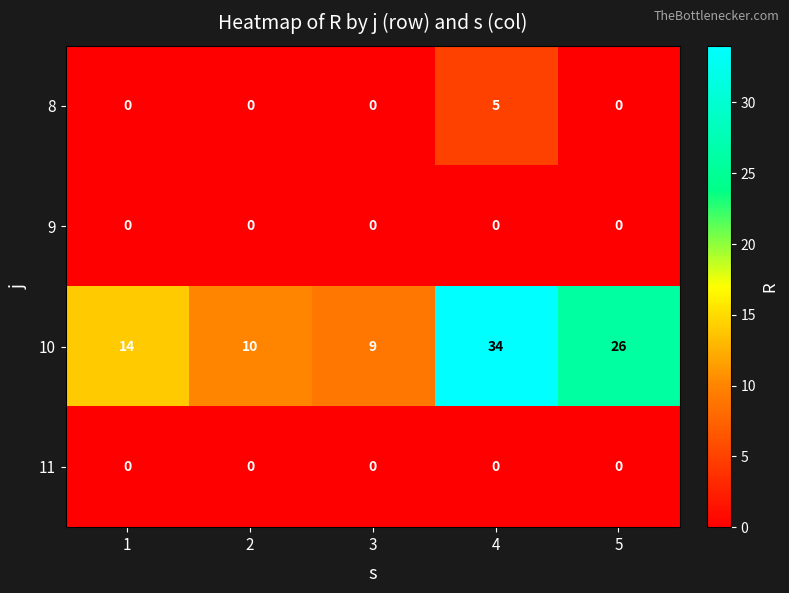

Reading left to right, what are all the values shown in this chart?

8: 0	0	0	5	0
9: 0	0	0	0	0
10: 14	10	9	34	26
11: 0	0	0	0	0